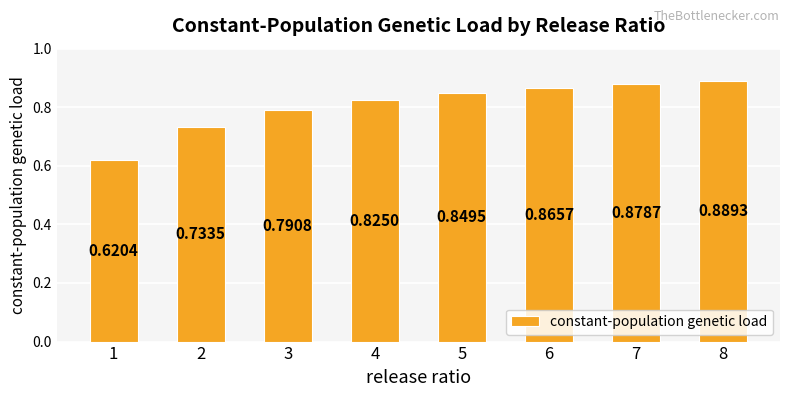

Which has a higher value, 6 or 2?

6